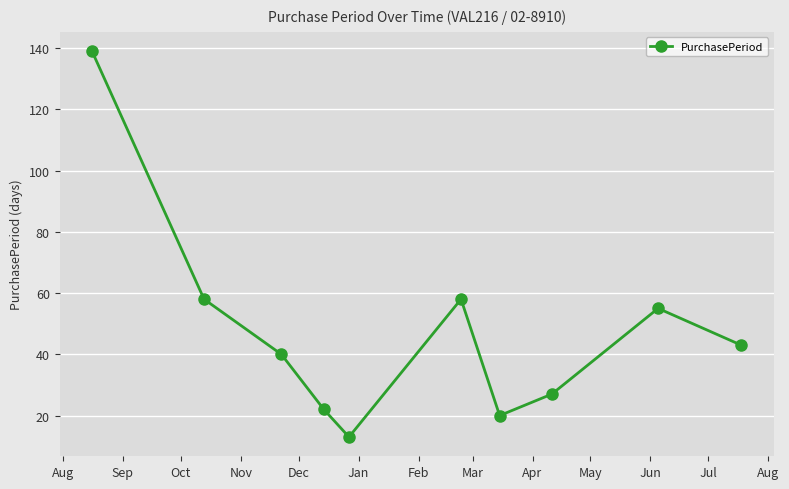

What is the value of the 1st point from the left?

139